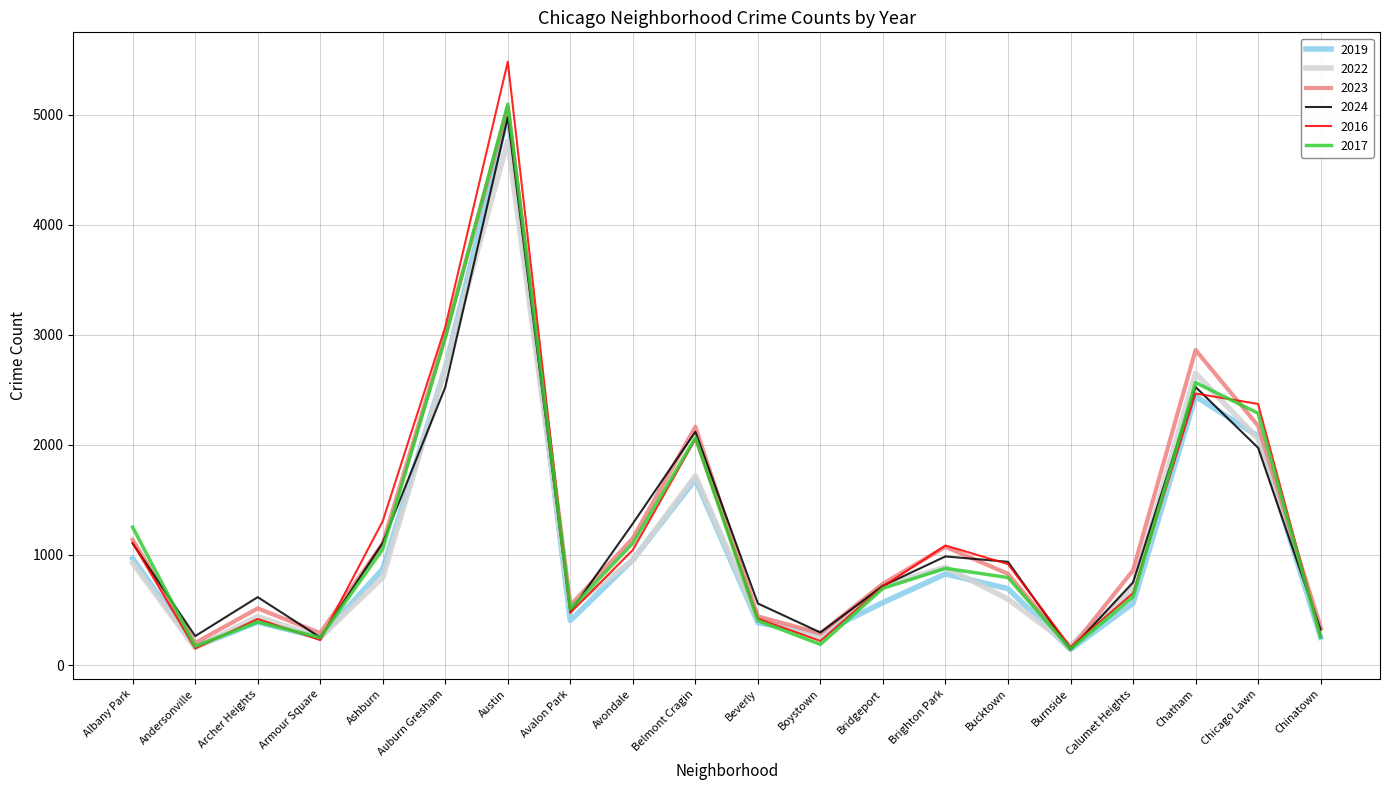

What is the maximum value shown in the chart?

5481